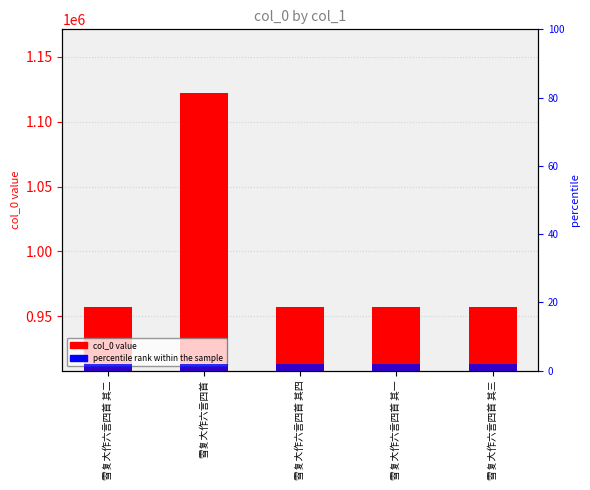

At which category does the chart reach its peak across all series?

雪复大作六言四首